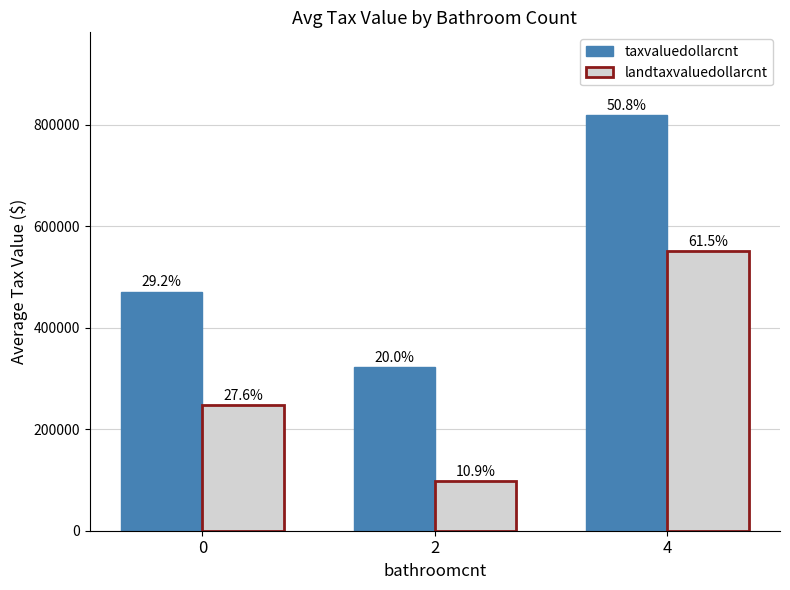

Reading left to right, list all the values displayed in this chart.

taxvaluedollarcnt: 470621	322086	818739
landtaxvaluedollarcnt: 246971	97895	551116